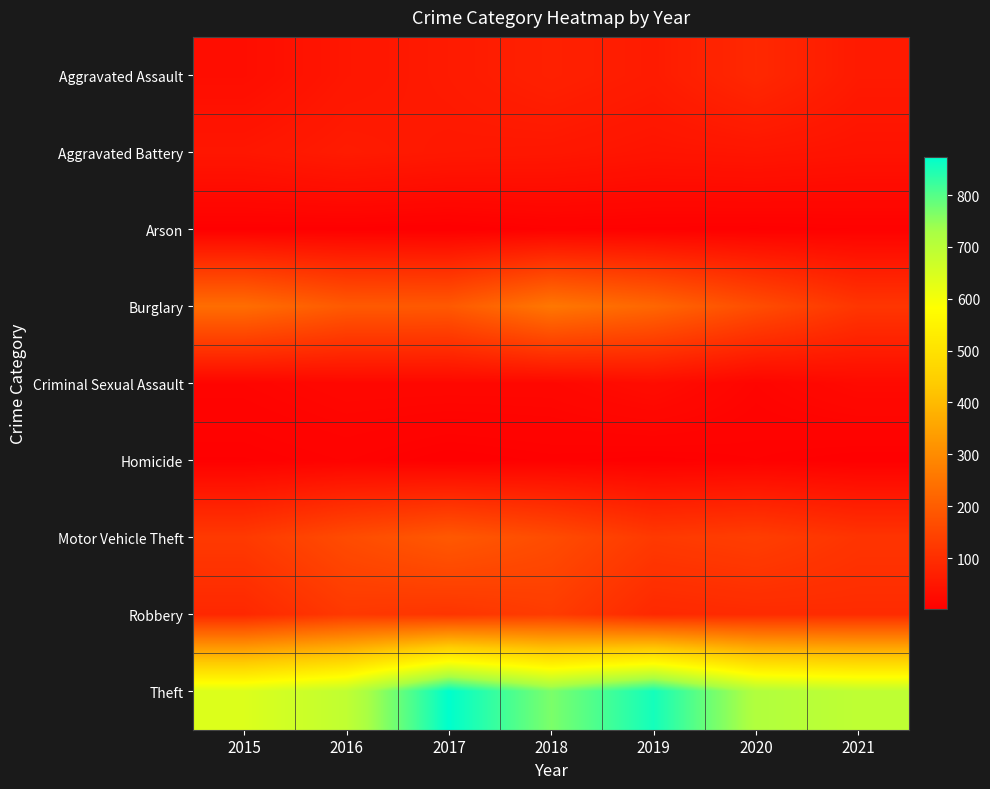

Which series changed the most between 2015 and 2020?

Theft